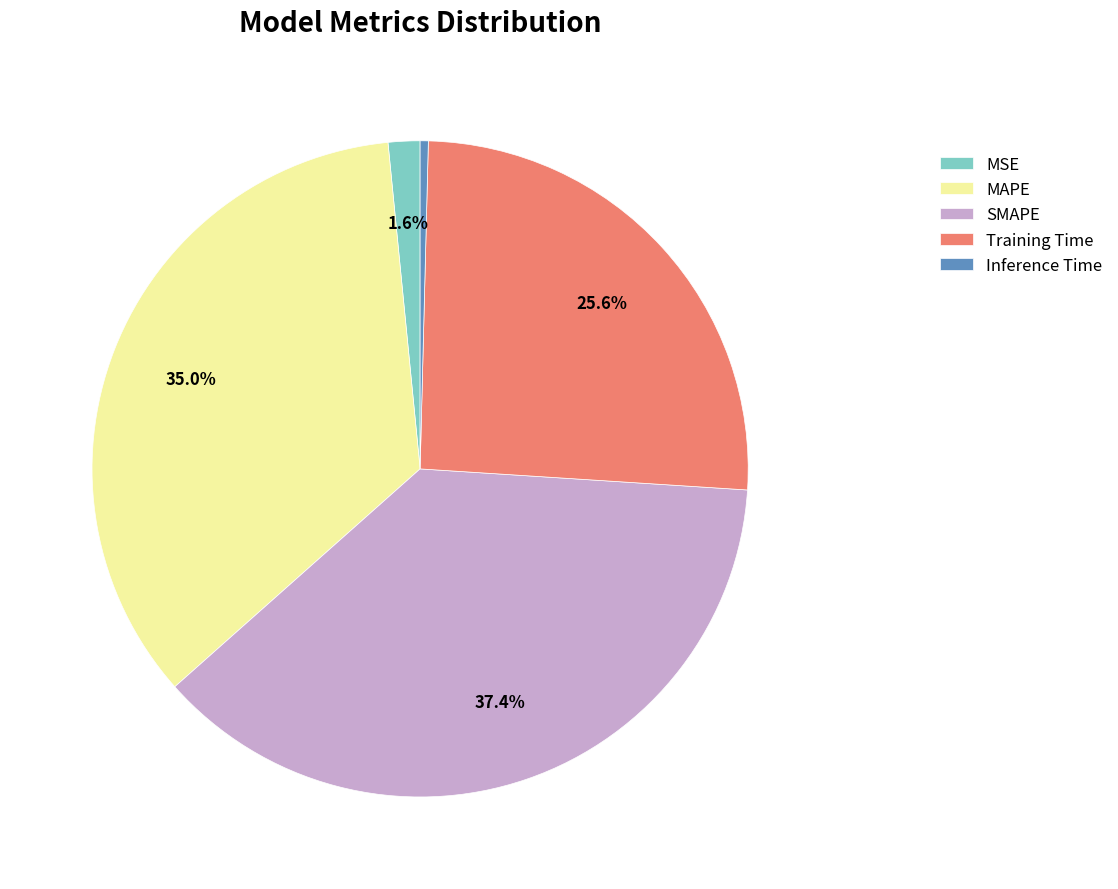

To the nearest percent, what is the combined percentage of MSE and SMAPE?

39%